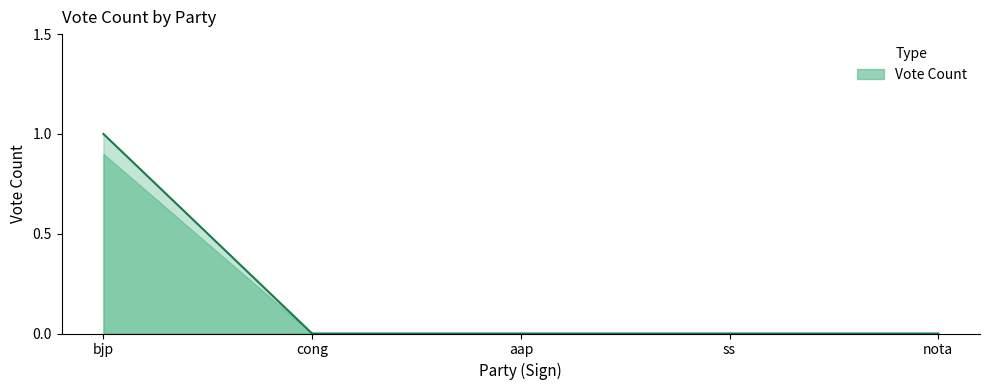

Which has a higher value, bjp or cong?

bjp